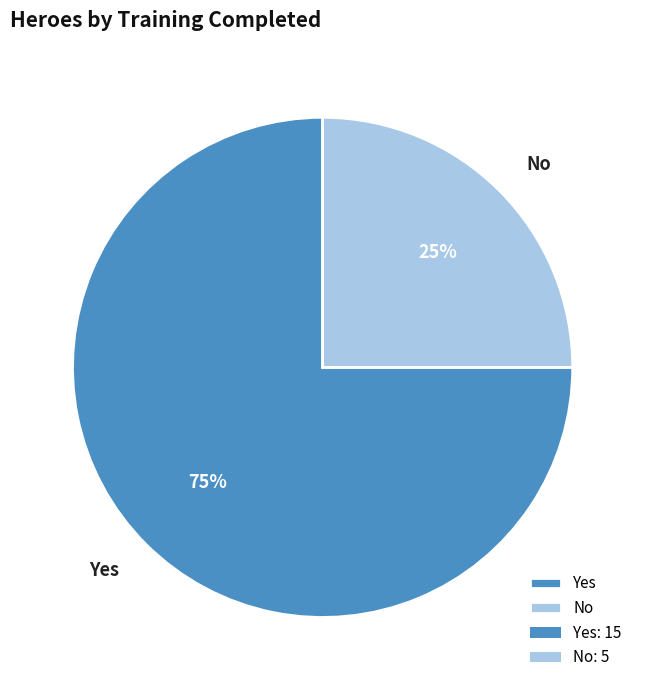

Which category has the smallest portion of the pie?

No